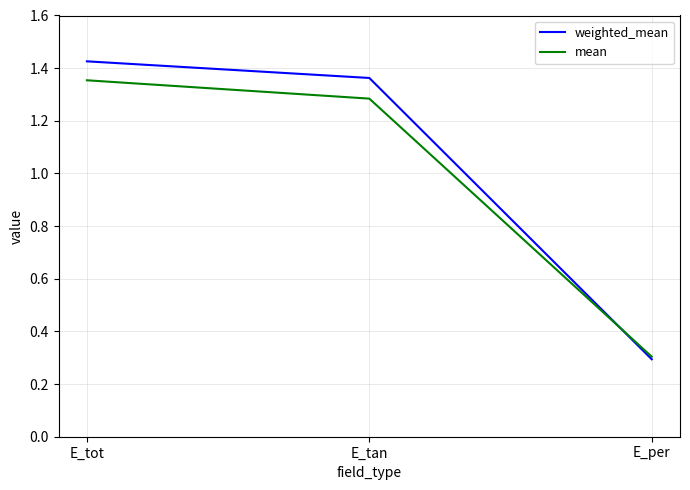

How many lines are shown in the chart?

2